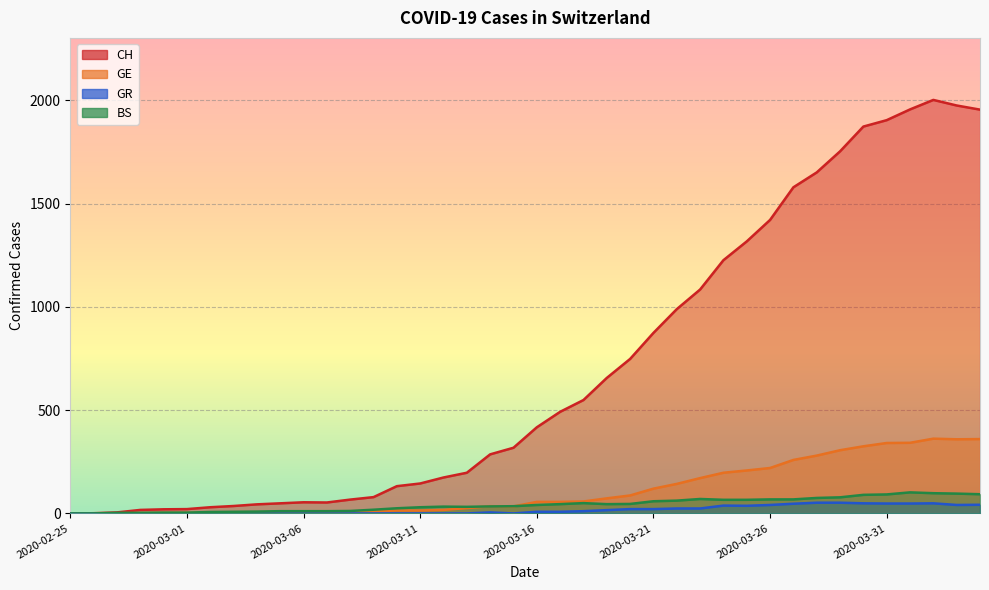

Which series has the largest total across all categories?

CH